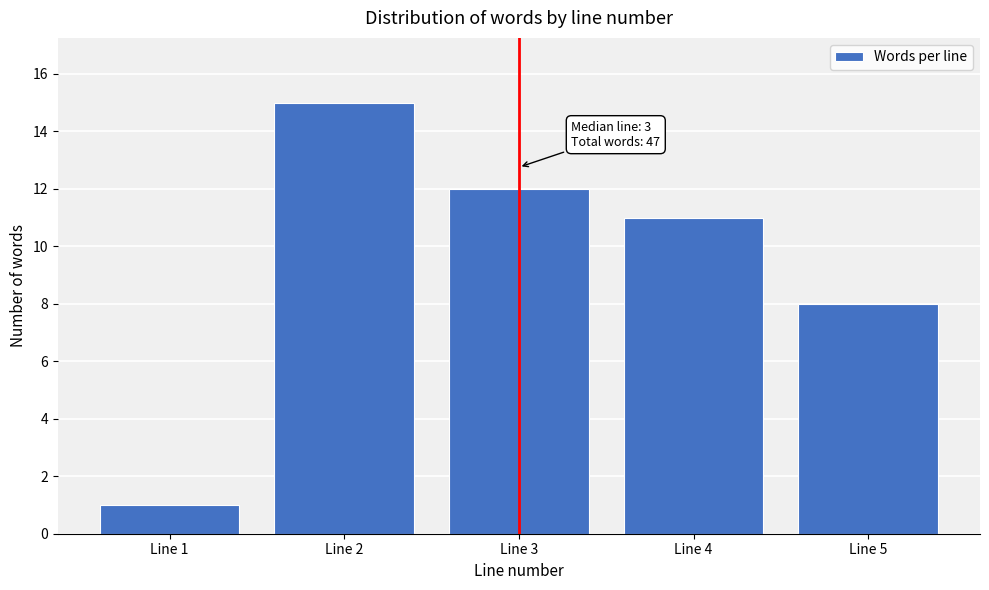

Reading left to right, what are all the values shown in this chart?

Line 1=1	Line 2=15	Line 3=12	Line 4=11	Line 5=8